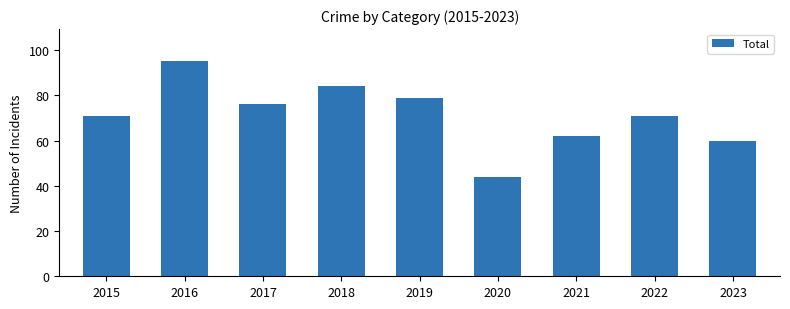

Which has a higher value, 2019 or 2021?

2019